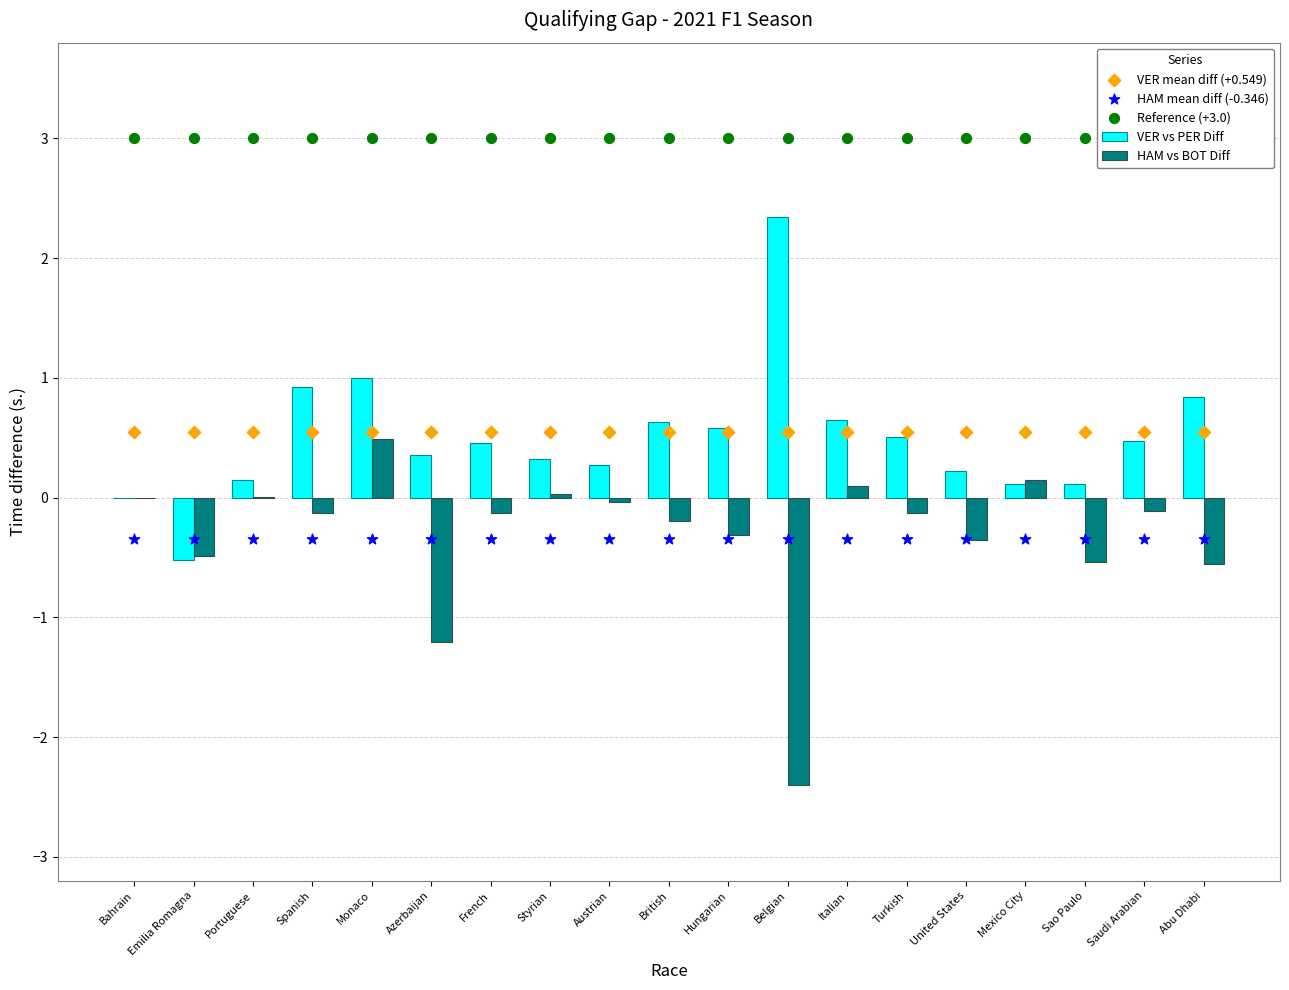

What are all the series names shown in the legend?

VER vs PER Diff, HAM vs BOT Diff, VER mean diff (+0.549), HAM mean diff (-0.346), Reference (+3.0)